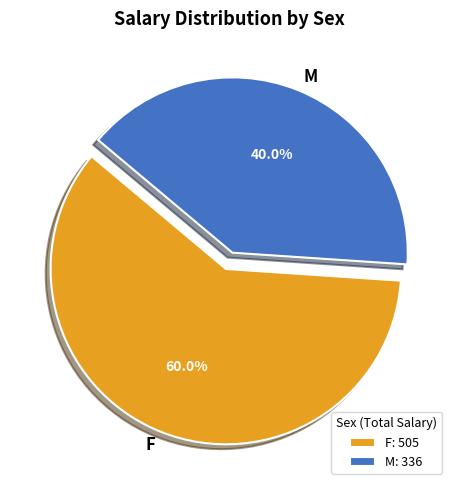

Between F and M, which is larger?

F